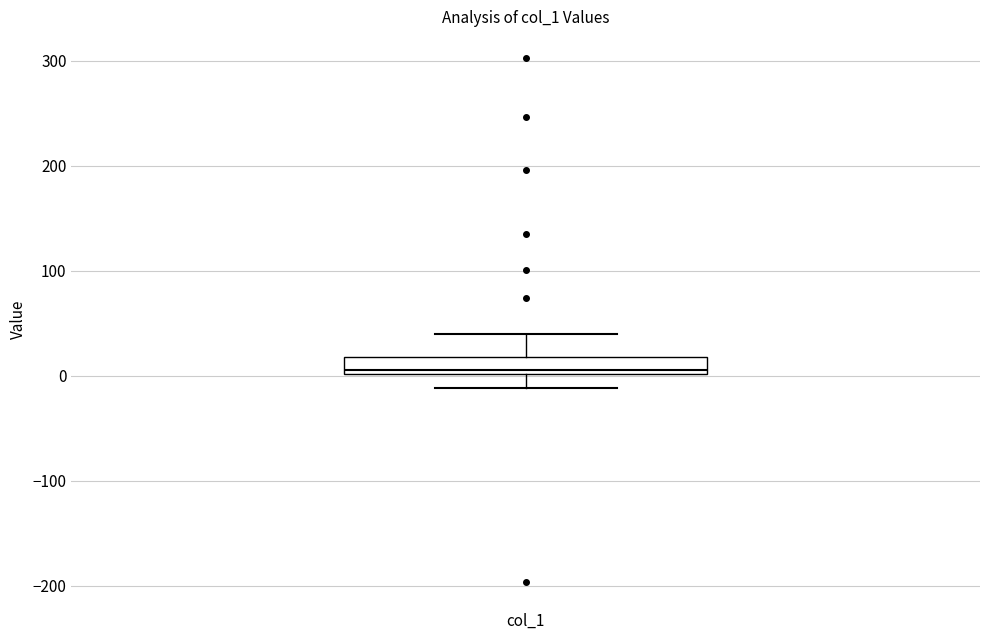

Transcribe this box plot: give where the median line is, the range the box spans, and where the two whiskers end, as read against the y-axis. The values are not printed on the chart, so give them approximately, as read against the axis.

median 10, box 0 to 20, whiskers -10 to 40